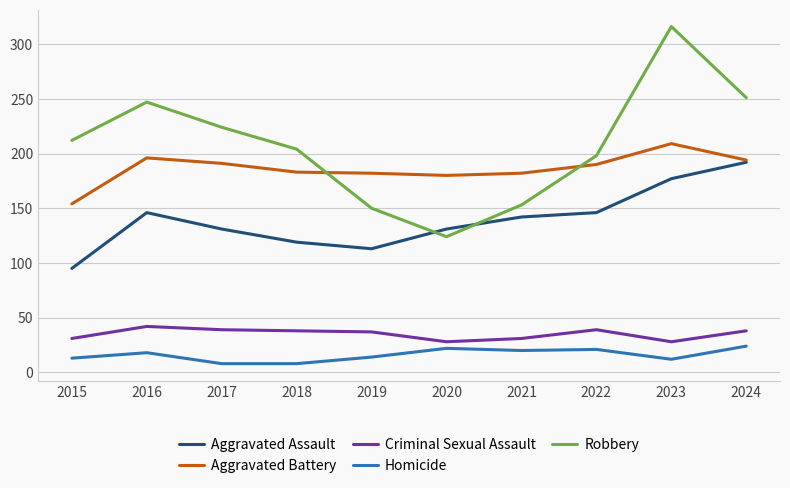

True or false: Homicide and Aggravated Assault intersect in this chart.

False